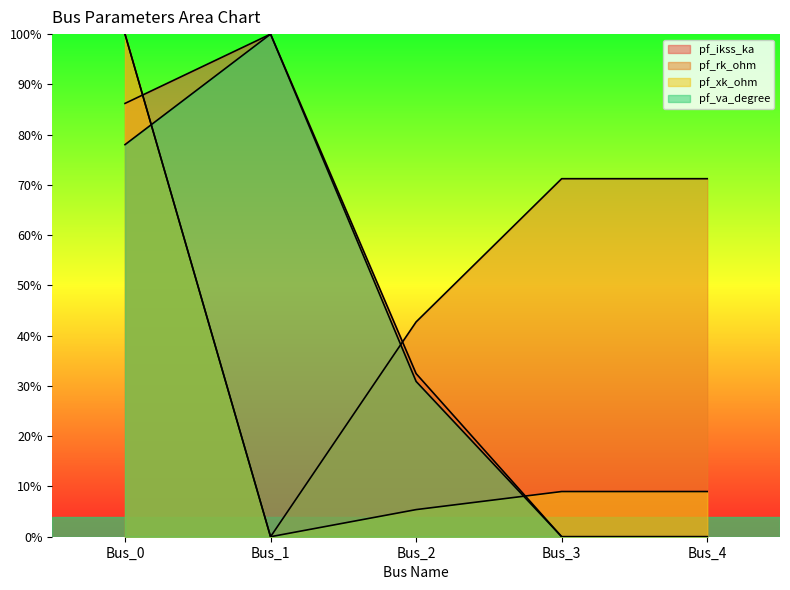

What is the maximum value for pf_xk_ohm?

1.0